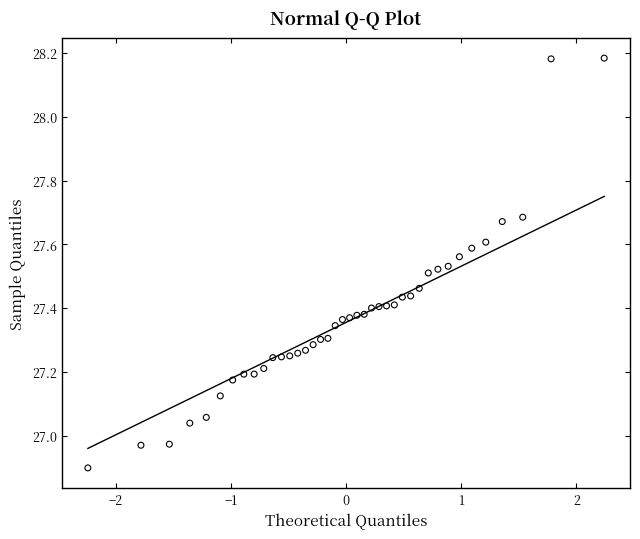

What is the range of Y values (max minus min)?

1.3